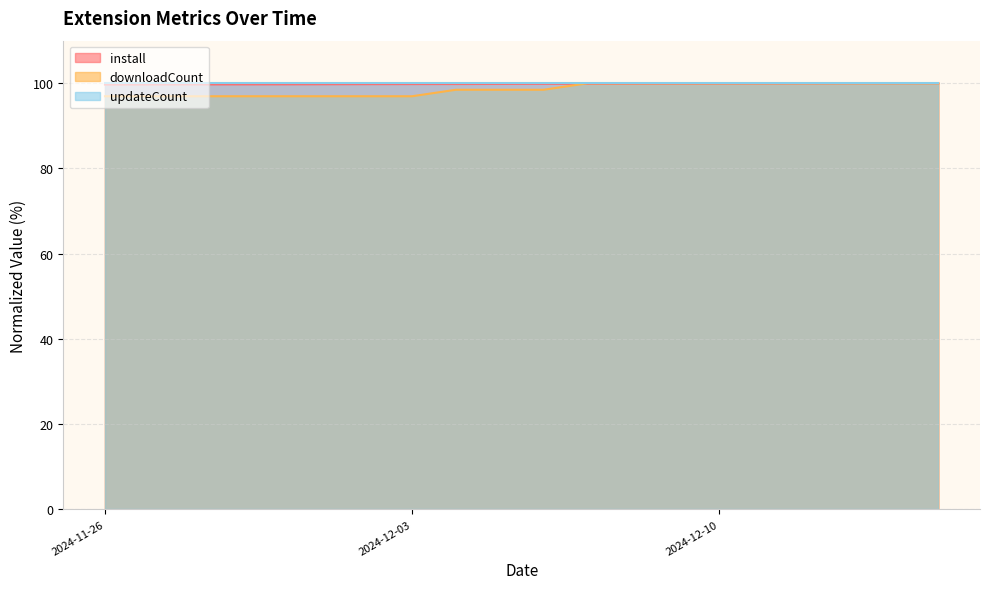

Is it true that downloadCount equals 48.2 at 2024-11-28?

False